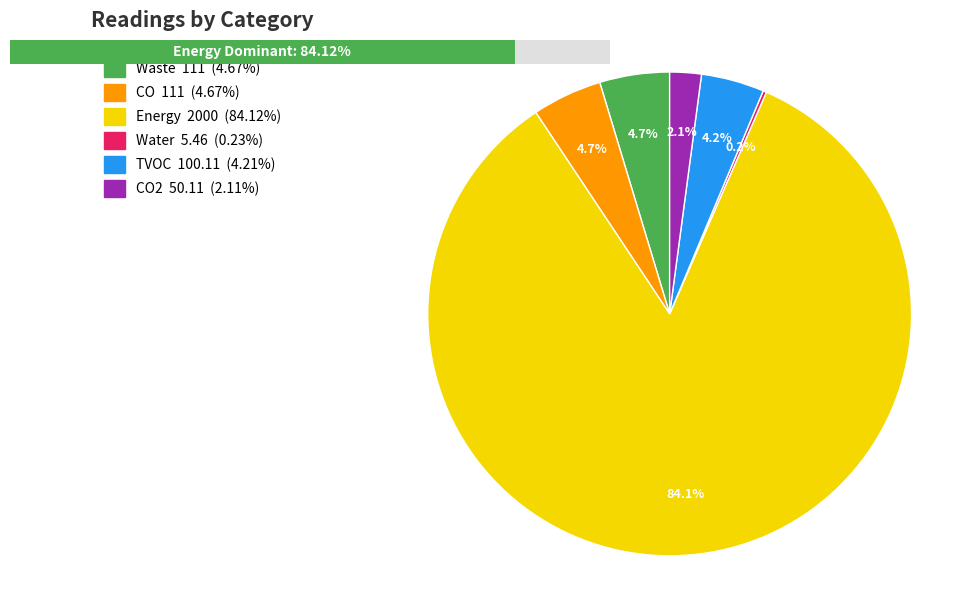

Which slice is the largest?

Energy